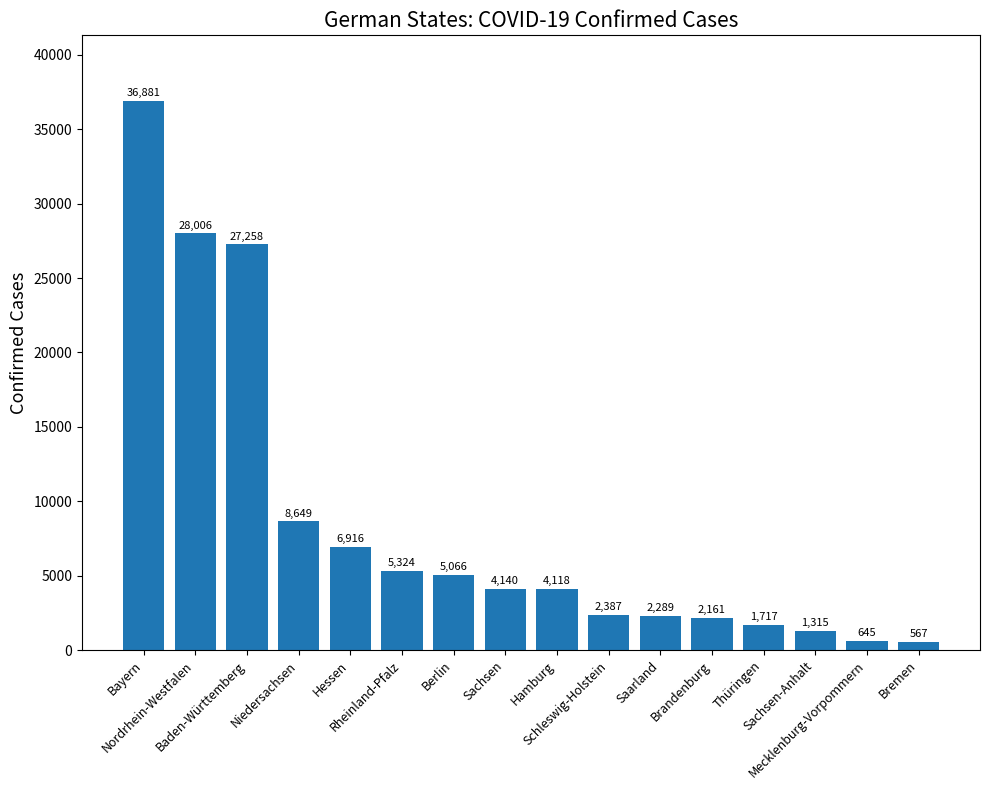

The value at Niedersachsen is 8649. True or false?

True